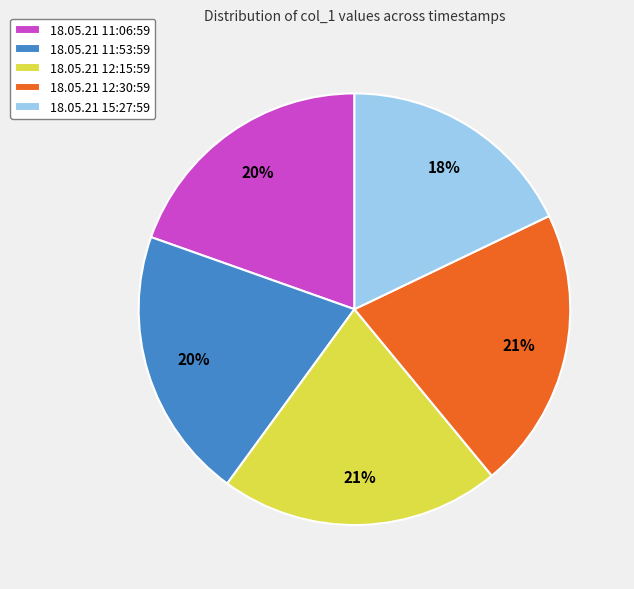

Do 18.05.21 12:30:59 and 18.05.21 15:27:59 together represent more than half of the pie?

No